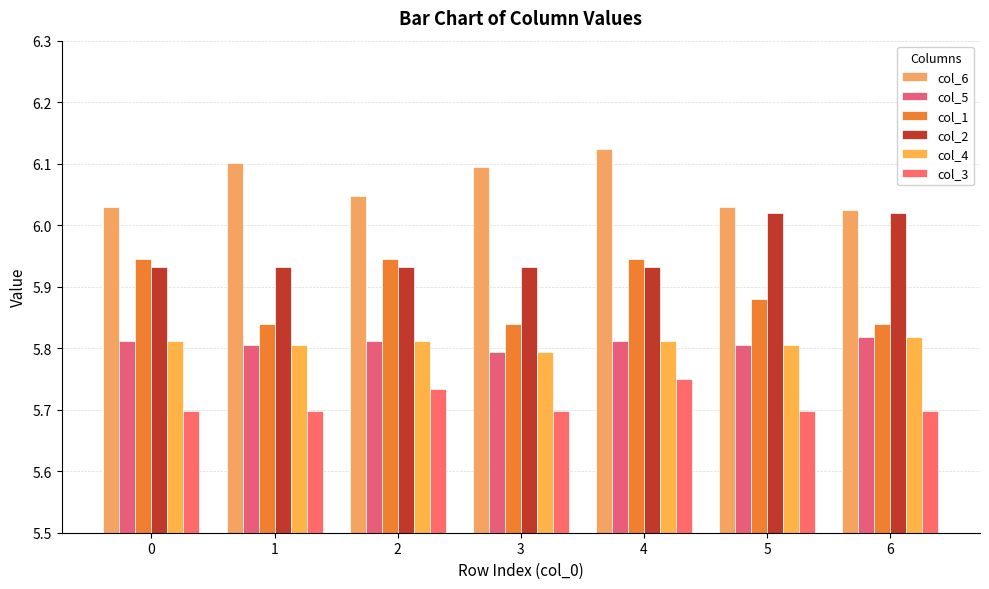

Reading left to right, what are all the values shown in this chart?

col_6: 6.0	6.1	6.0	6.1	6.1	6.0	6.0
col_5: 5.8	5.8	5.8	5.8	5.8	5.8	5.8
col_1: 5.9	5.8	5.9	5.8	5.9	5.9	5.8
col_2: 5.9	5.9	5.9	5.9	5.9	6.0	6.0
col_4: 5.8	5.8	5.8	5.8	5.8	5.8	5.8
col_3: 5.7	5.7	5.7	5.7	5.8	5.7	5.7